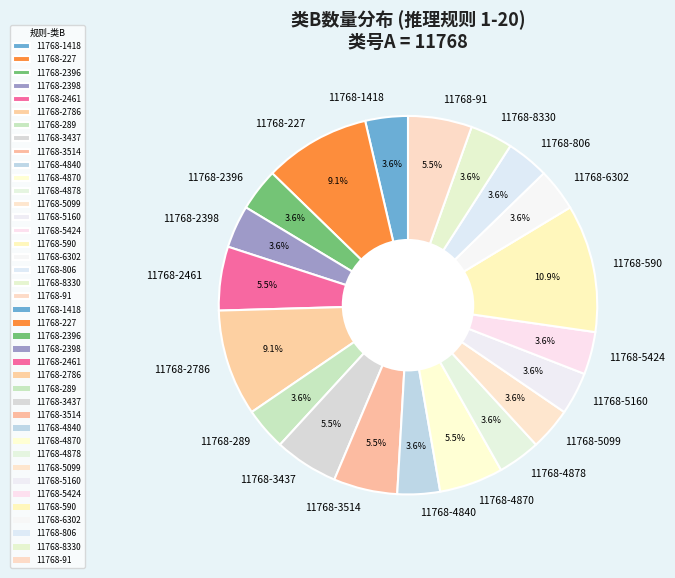

Does 11768-2786 account for over 50% of the chart?

No